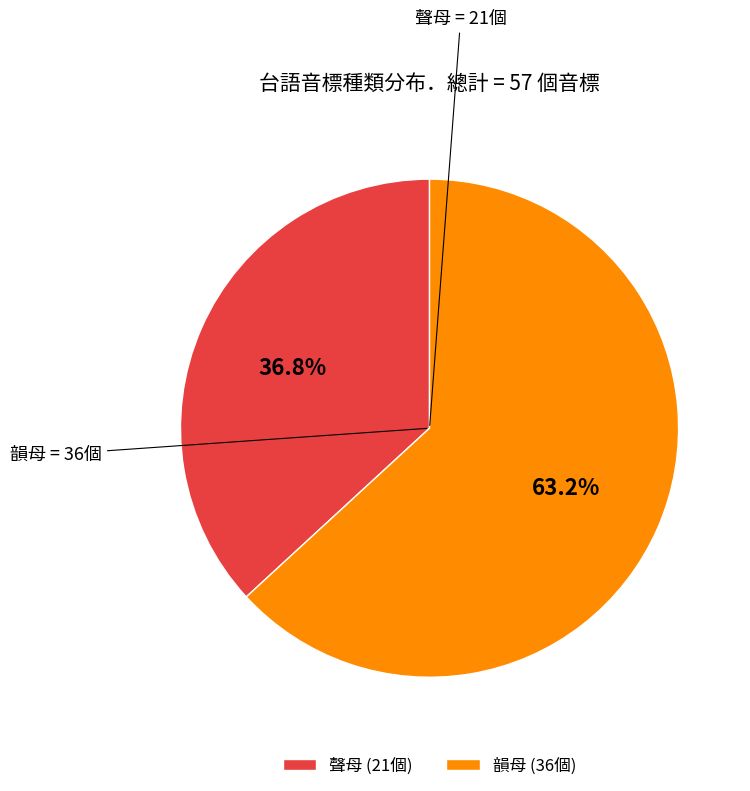

Does 聲母 represent more than half of the total?

No